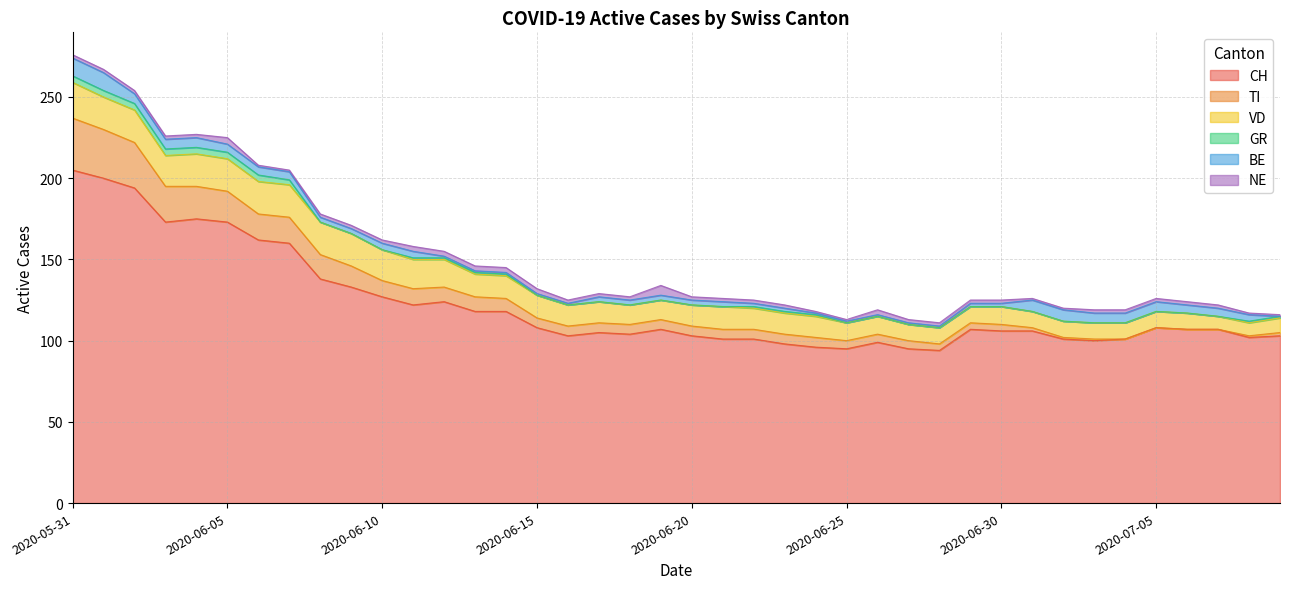

Reading left to right, what are all the values shown in this chart?

CH: 205	200	194	173	175	173	162	160	138	133	127	122	124	118	118	108	103	105	104	107	103	101	101	98	96	95	99	95	94	107	106	106	101	100	101	108	107	107	102	103
TI: 32	30	28	22	20	19	16	16	15	13	10	10	9	9	8	6	6	6	6	6	6	6	6	6	6	5	5	5	4	4	4	2	1	1	0	0	0	0	1	2
VD: 22	20	20	19	20	20	20	20	20	20	19	18	17	14	14	14	13	13	12	12	13	14	13	13	13	11	11	10	10	10	11	10	10	10	10	10	10	8	8	9
GR: 4	4	4	4	4	4	4	3	0	0	0	1	1	1	1	0	0	0	0	0	0	0	1	1	1	0	0	0	0	0	0	0	0	0	0	0	0	0	1	1
BE: 11	11	6	6	6	5	5	5	3	3	4	4	1	1	1	1	1	3	3	3	3	3	2	2	1	1	1	1	1	2	2	7	7	6	6	6	5	5	4	0
NE: 2	2	2	2	2	4	1	1	2	2	2	3	3	3	3	3	2	2	2	6	2	2	2	2	1	1	3	2	2	2	2	1	1	2	2	2	2	2	1	1